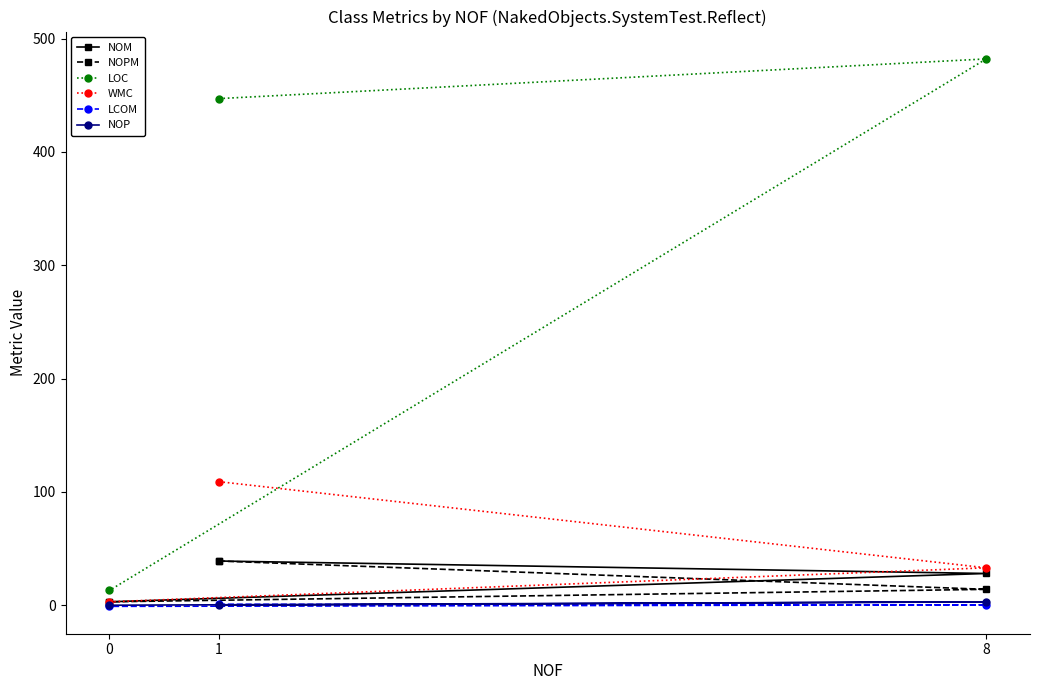

Which series has the largest range (max minus min)?

LOC